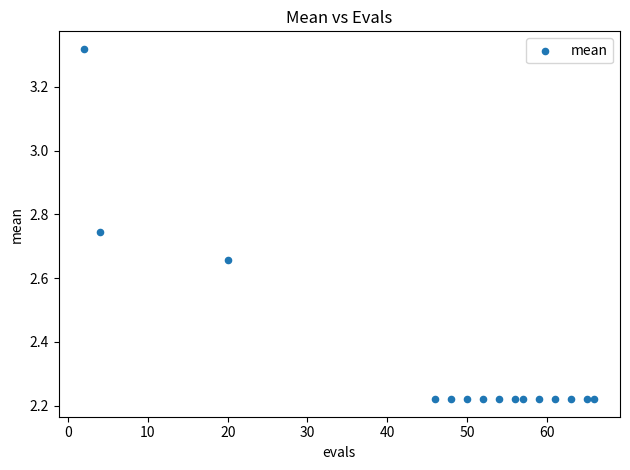

What is the range of X values (max minus min)?

64.0